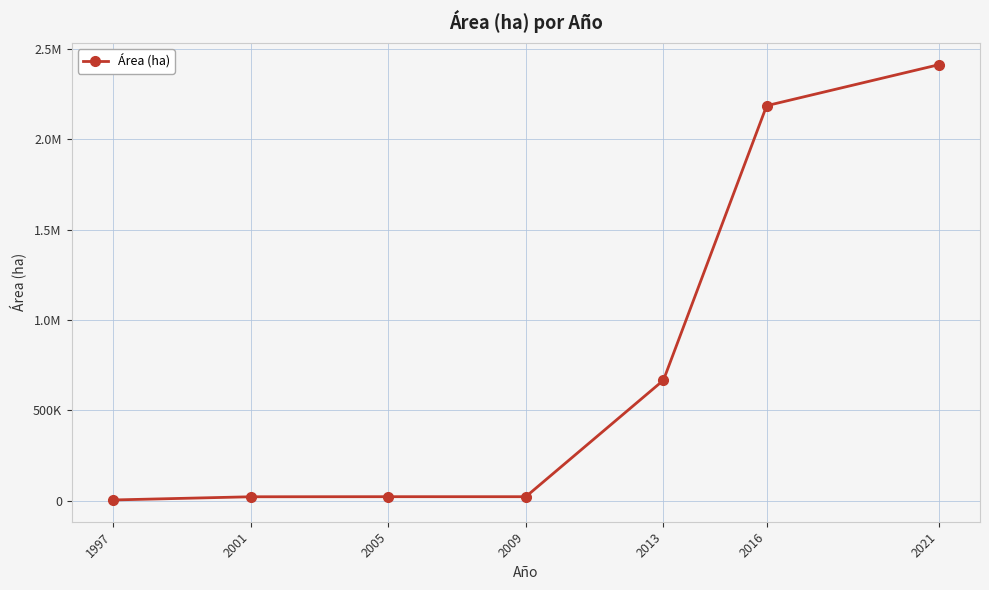

Where is the first local maximum?

2005